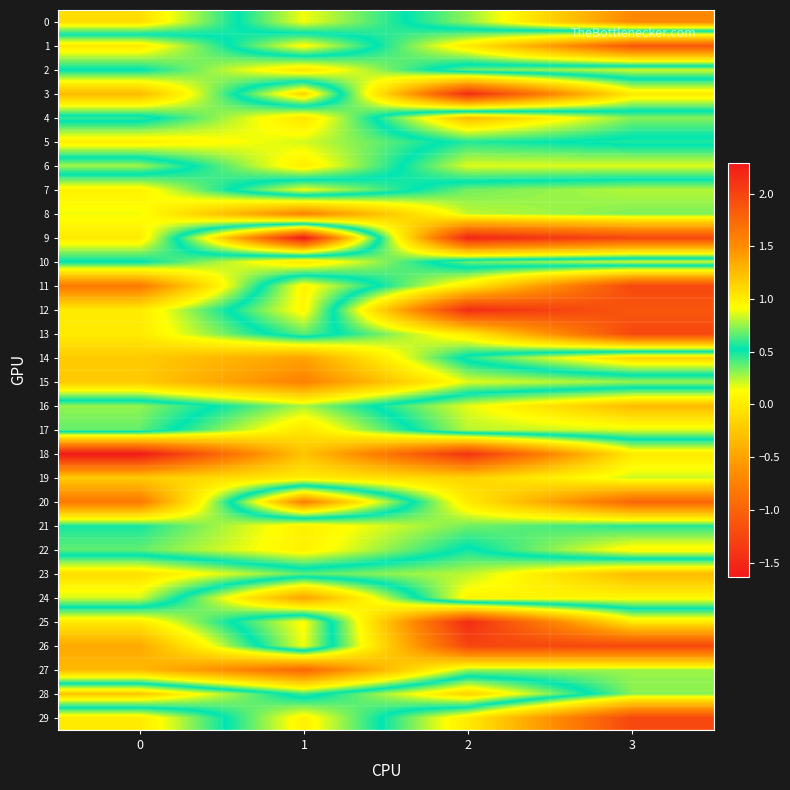

At which category is the sum across all series the highest?

1